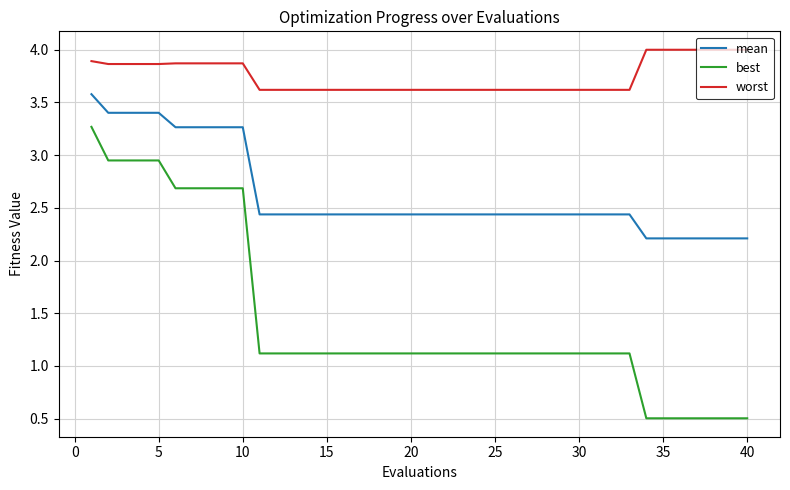

What is the lowest value of the mean series?

2.2